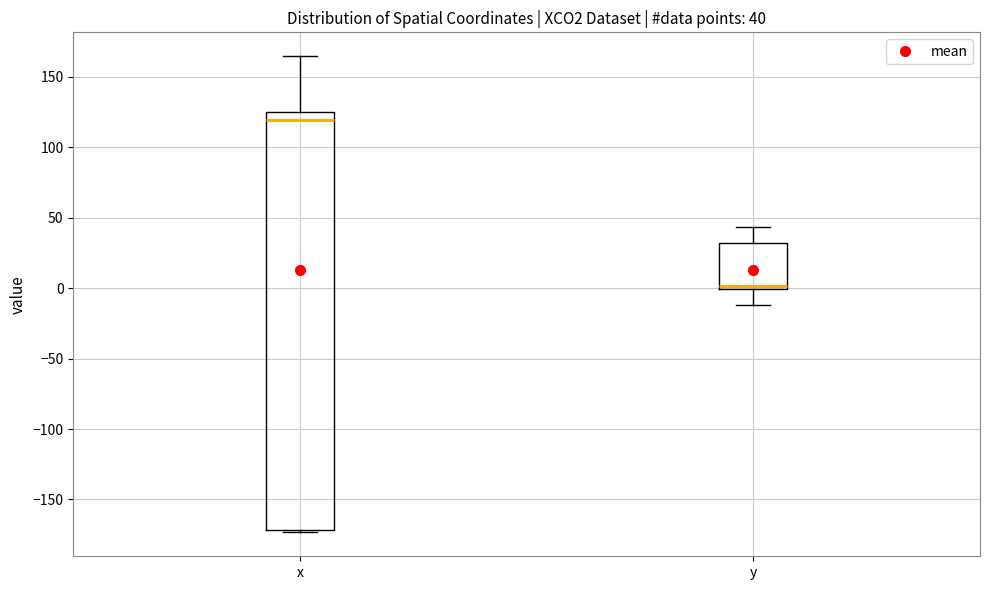

Which box has the lowest median line?

y